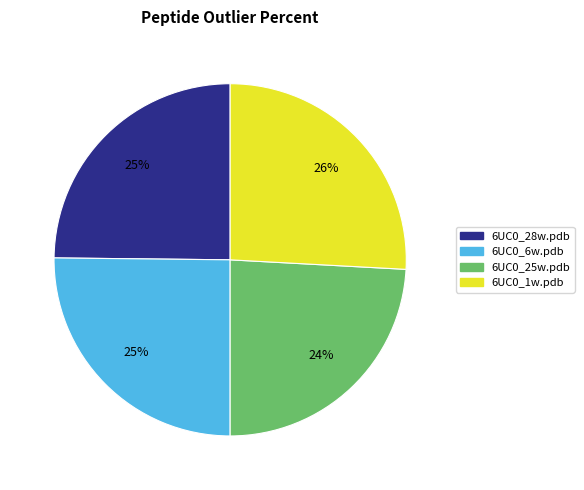

Which category has the biggest portion of the pie?

6UC0_1w.pdb